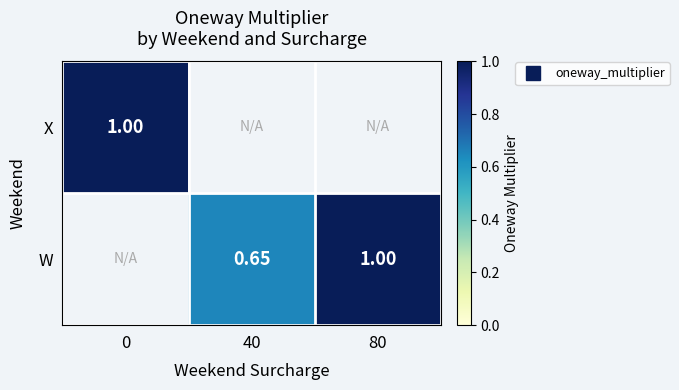

Which has a higher value, 40 or 80?

80